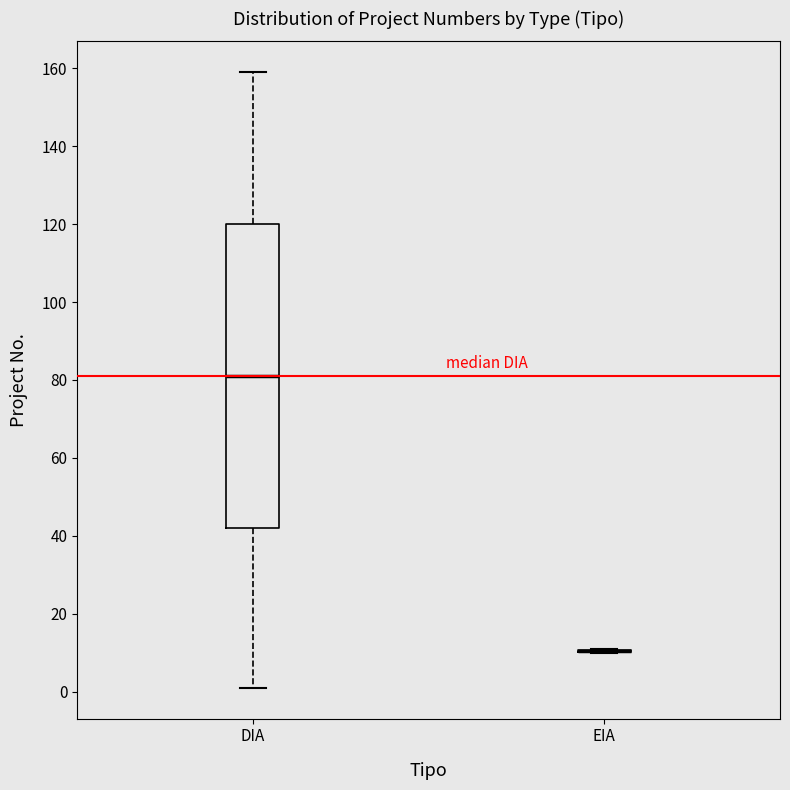

Reading left to right, read every box against the y-axis: the position of its median line, the range the box covers, and the ends of its whiskers. The values are not printed on the chart, so give them approximately, as read against the axis.

DIA: median 82, box 42 to 120, whiskers 2 to 160
EIA: box collapsed to a line at 10, whiskers 10 to 12